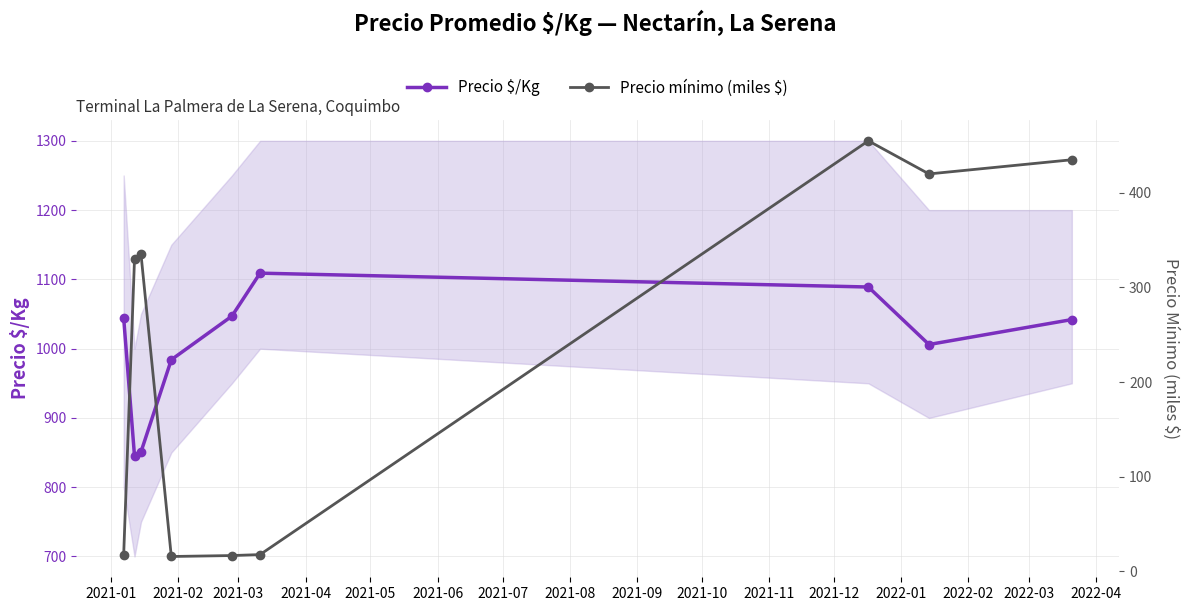

What is the highest value of the Precio $/Kg series?

1109